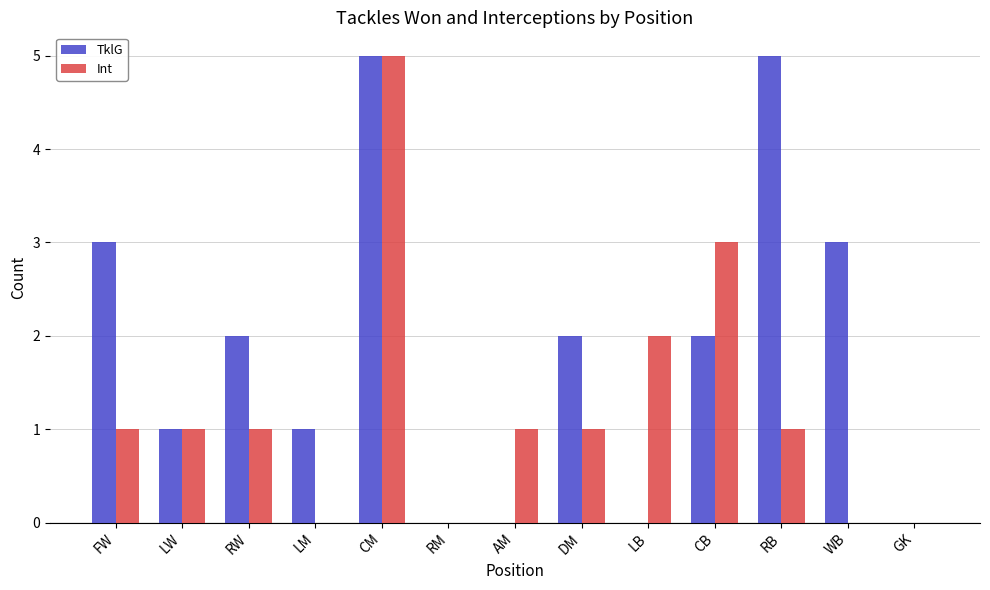

The TklG series shows 9 at RB. True or false?

False